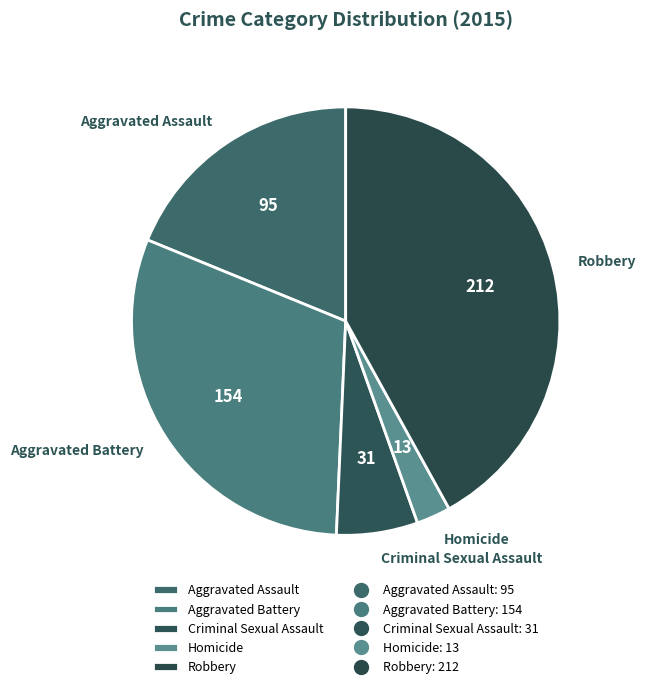

How many slices are in this pie chart?

5